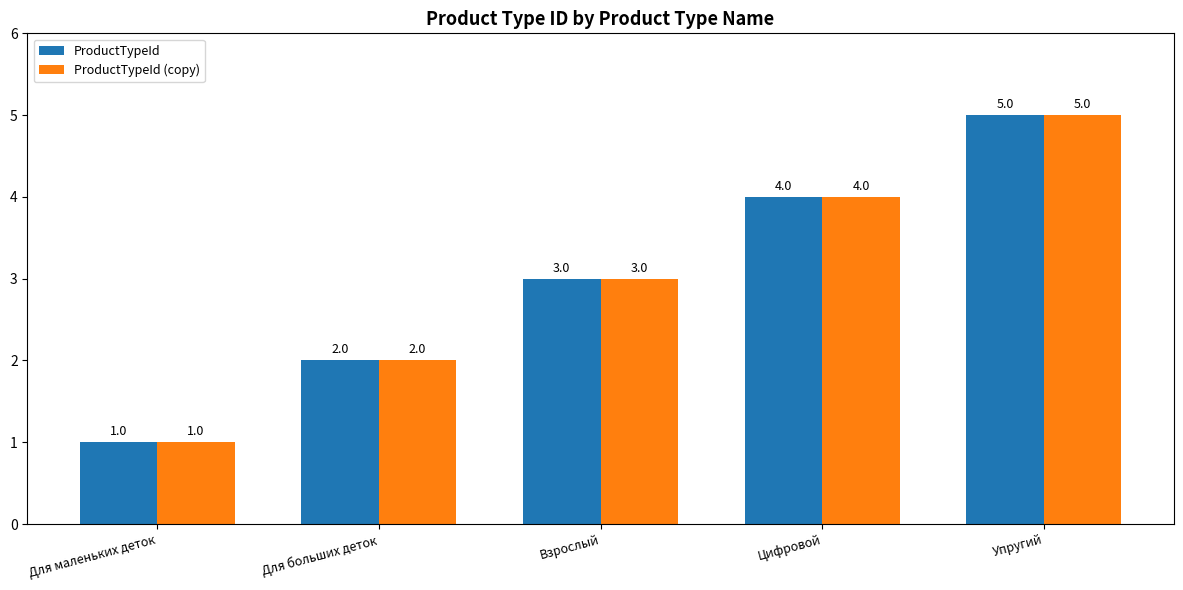

At which label is ProductTypeId (copy) closest to 3?

Взрослый